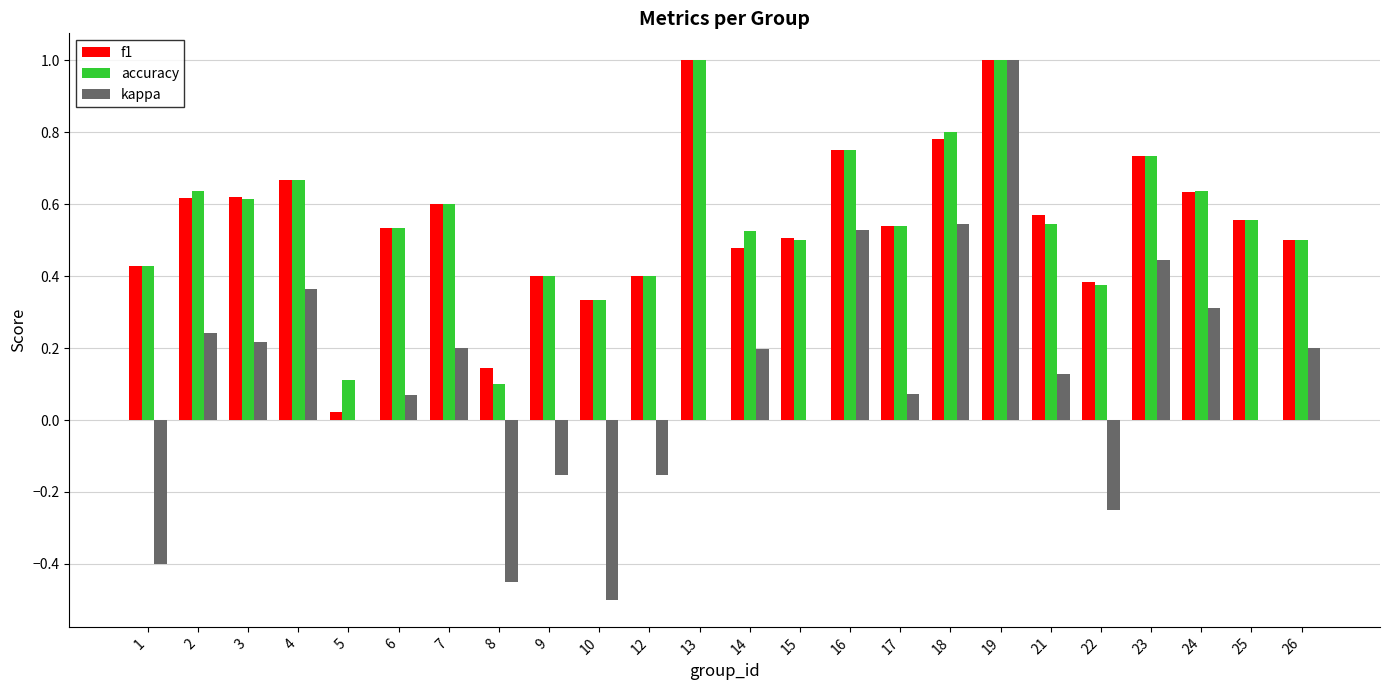

The value of accuracy at 3 is 0.6. True or false?

True